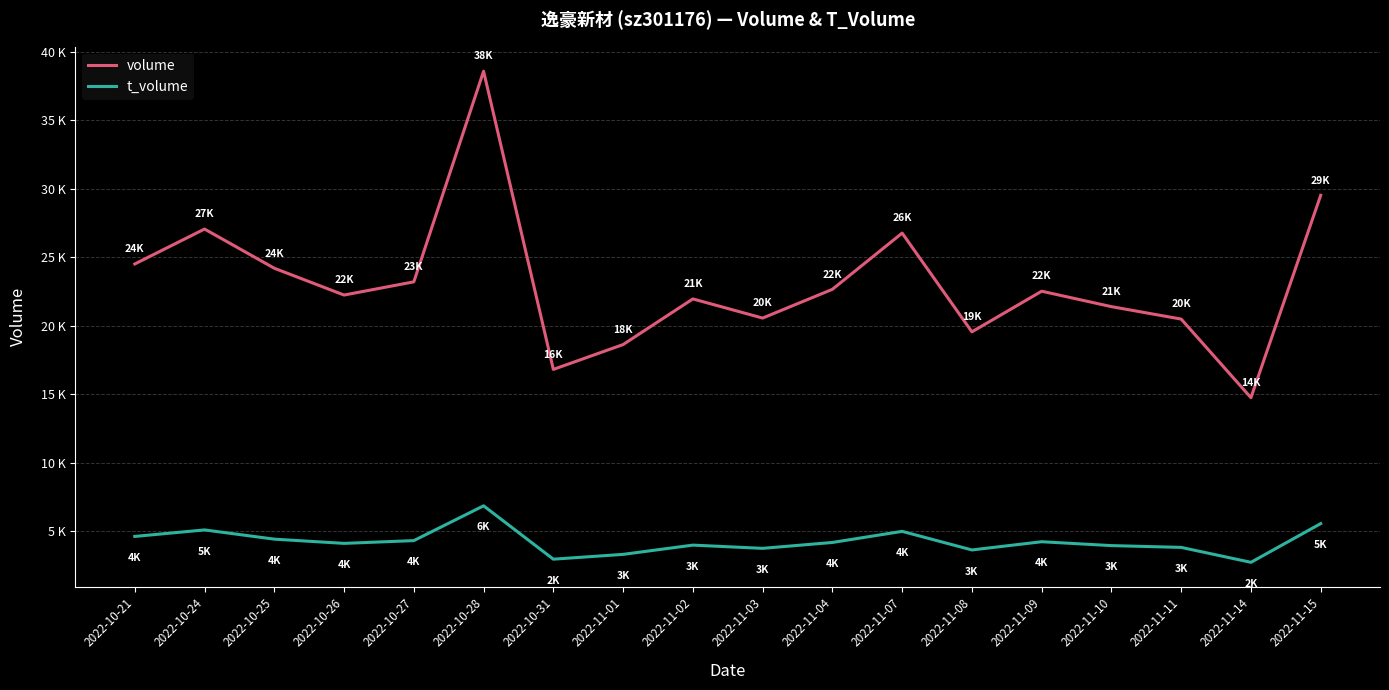

What is the label of the 1st point from the left?

2022-10-21